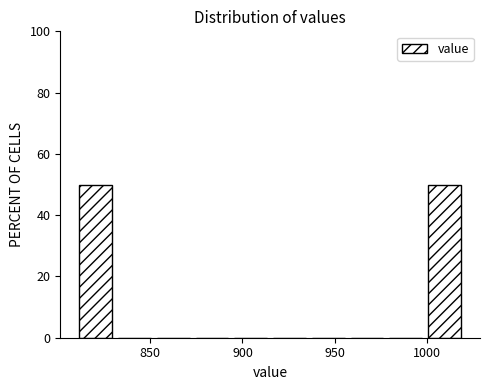

What is the height of the bar covering 810 to 831 on the x-axis? Neither the bar edges nor the heights are printed on the chart, so give them approximately, as read against the axes.

50